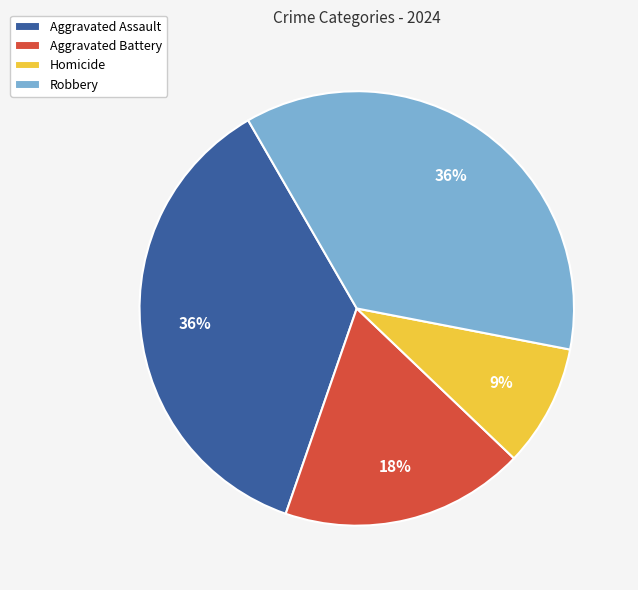

To the nearest percent, what is the difference between the Aggravated Battery and Robbery slice percentages?

18%